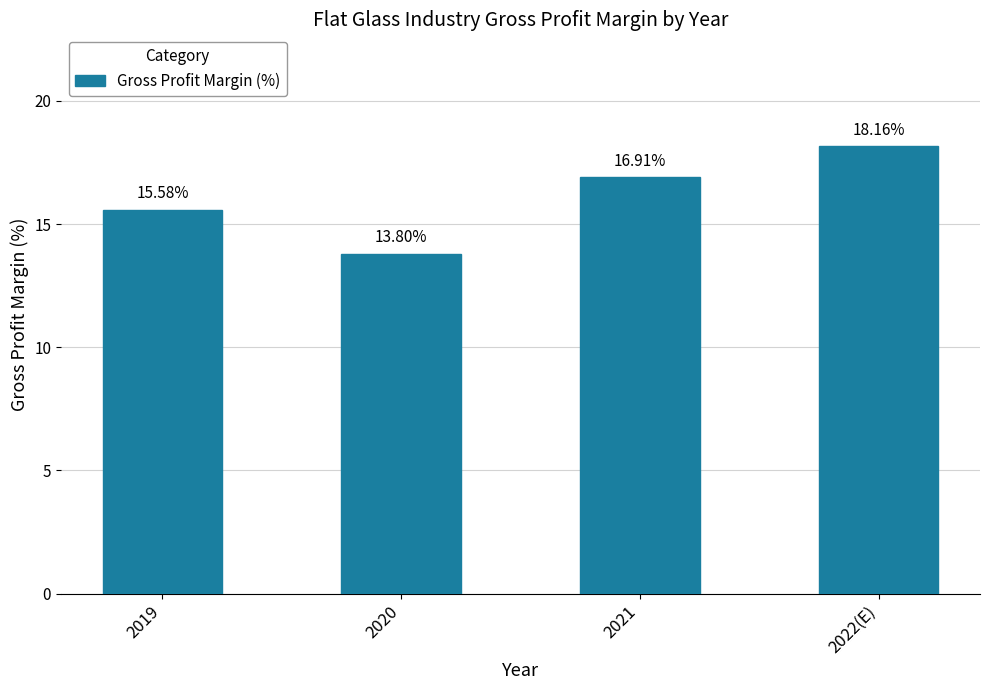

Reading left to right, extract all data points from this chart.

2019=15.6	2020=13.8	2021=16.9	2022(E)=18.2